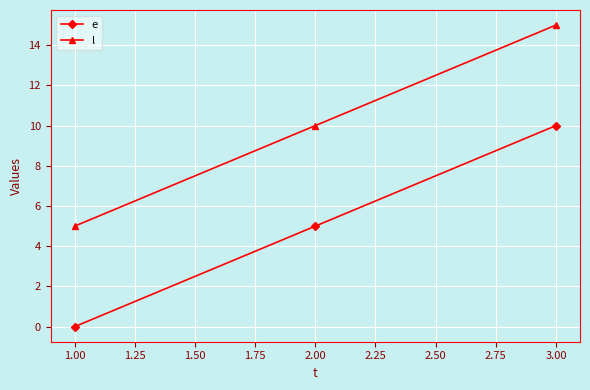

Which category has the highest value in the e series?

3.00